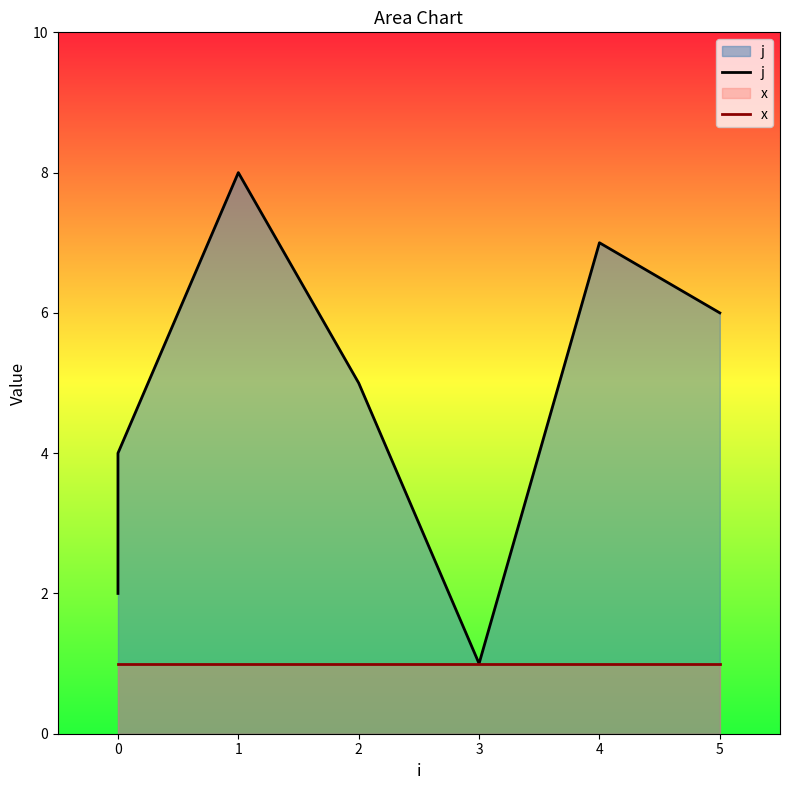

Which series has the largest total across all categories?

j